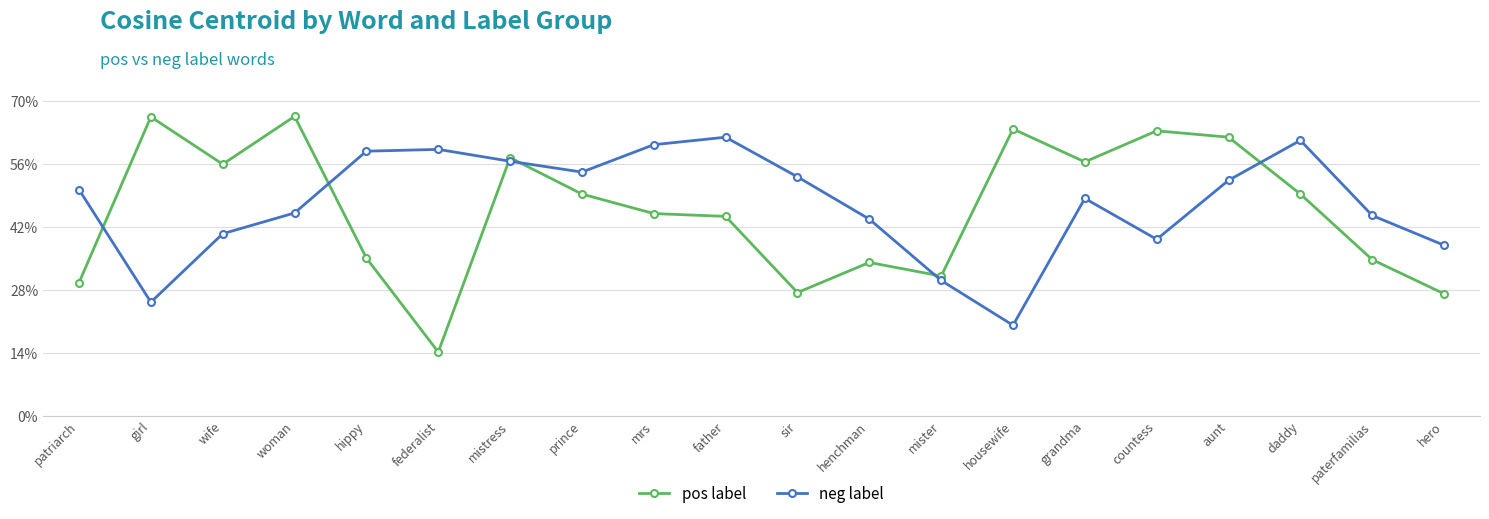

Where is neg label nearest to the value 0?

housewife